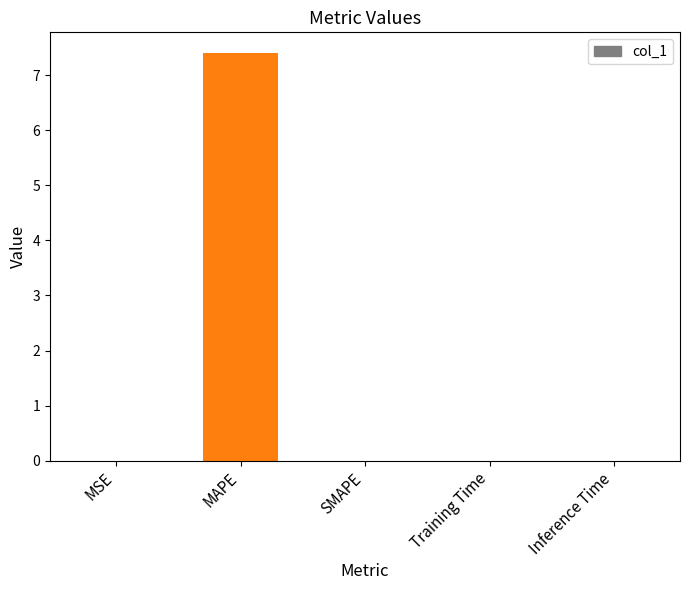

The chart shows a value of 0.0 at SMAPE. True or false?

True